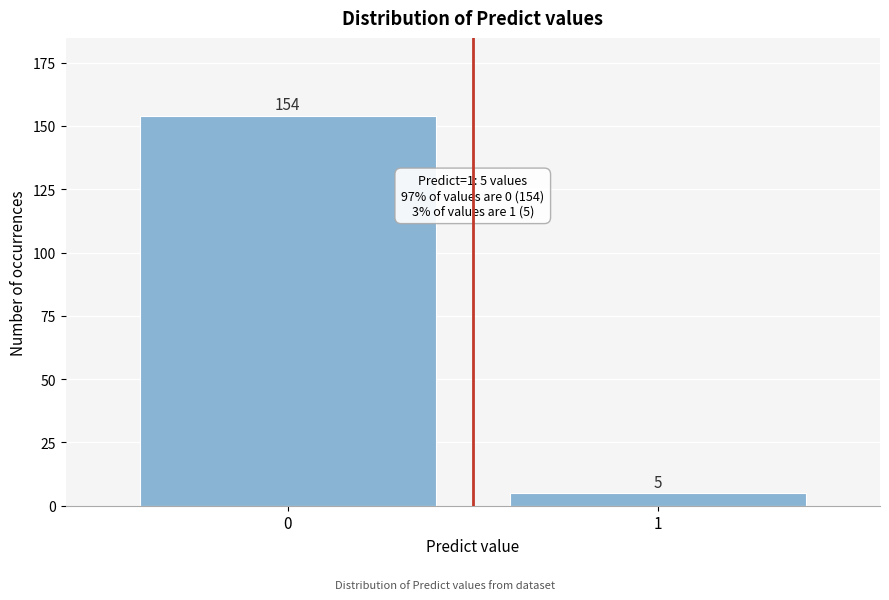

Reading left to right, what are all the values shown in this chart?

154	5